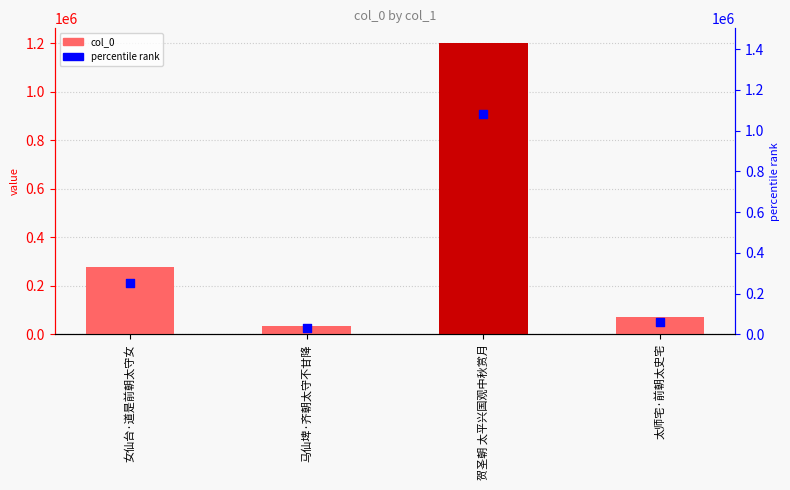

Is the value of percentile rank at 太师宅·前朝太史宅 greater than the value of col_0 at 女仙台·道是前朝太守女?

No